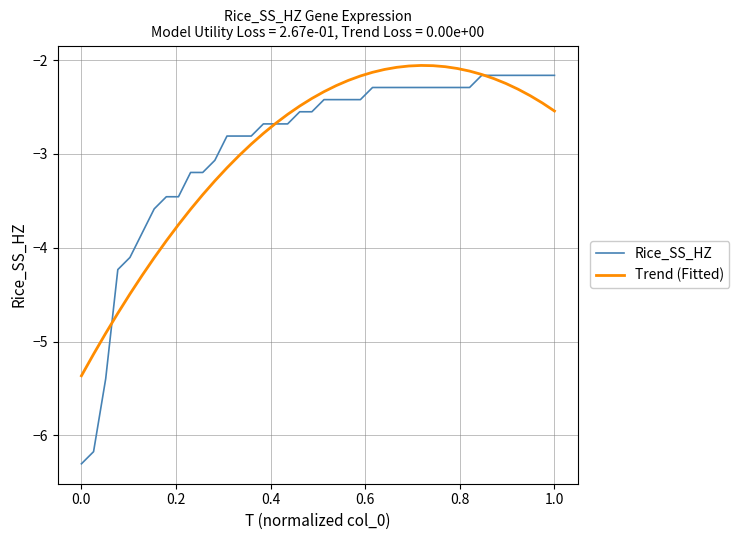

What is the maximum value shown in the chart?

-2.1